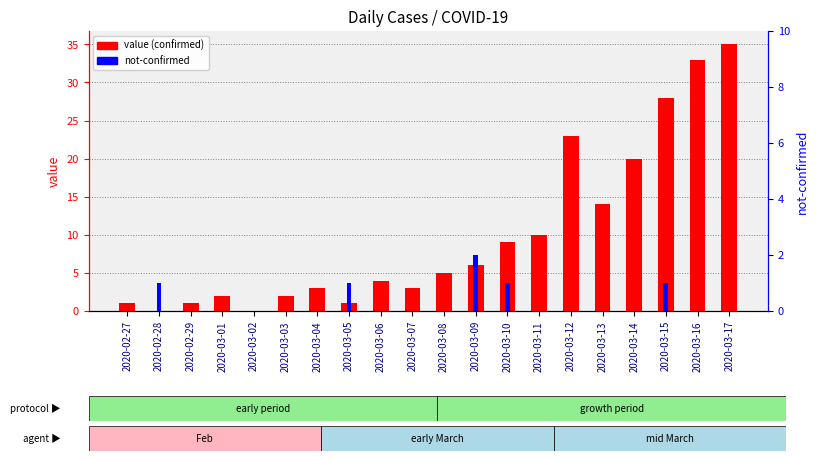

How many bars are there in each group?

2